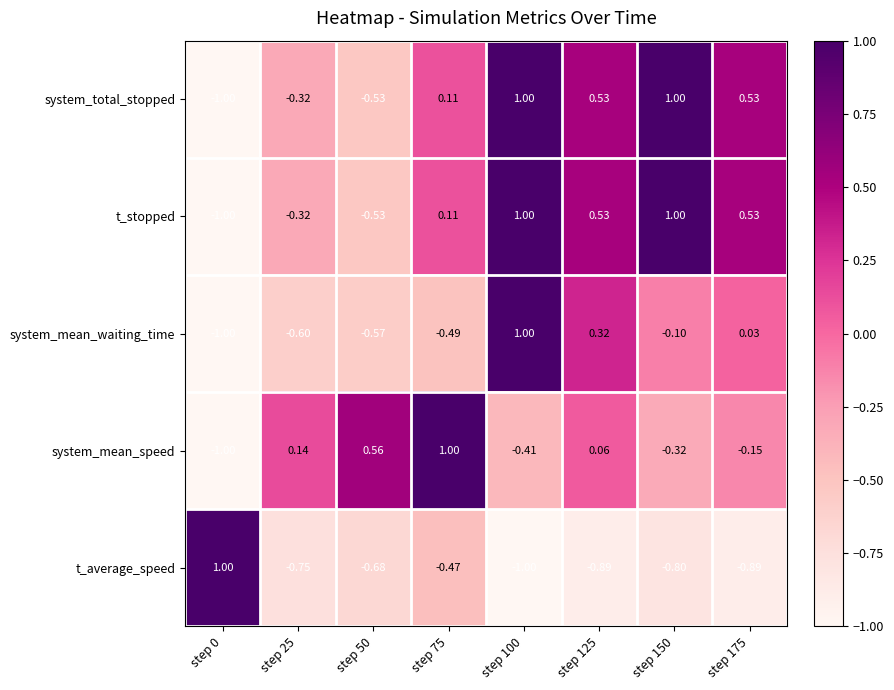

Which series changed the most between step 0 and step 25?

t_average_speed